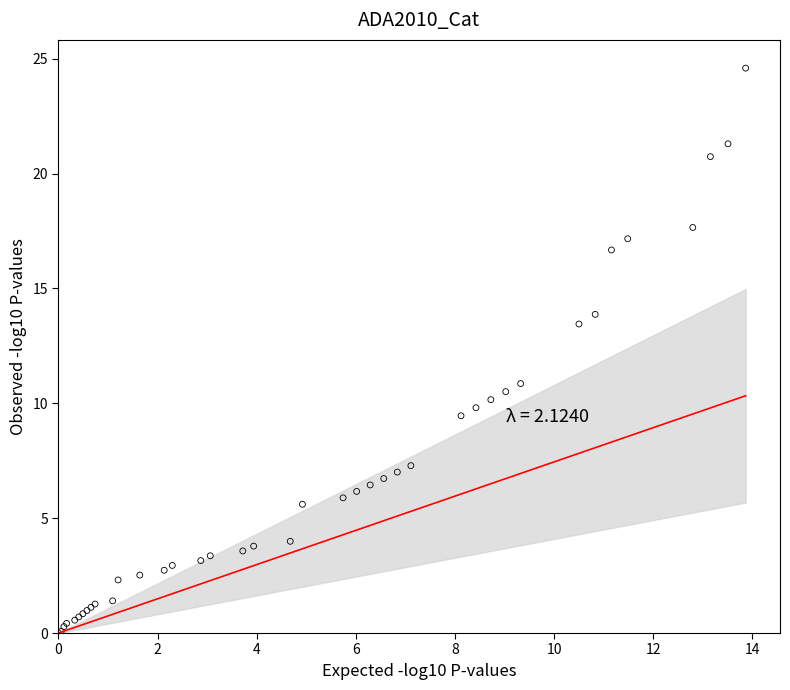

What Y value in the scatter plot is closest to 12?

10.9